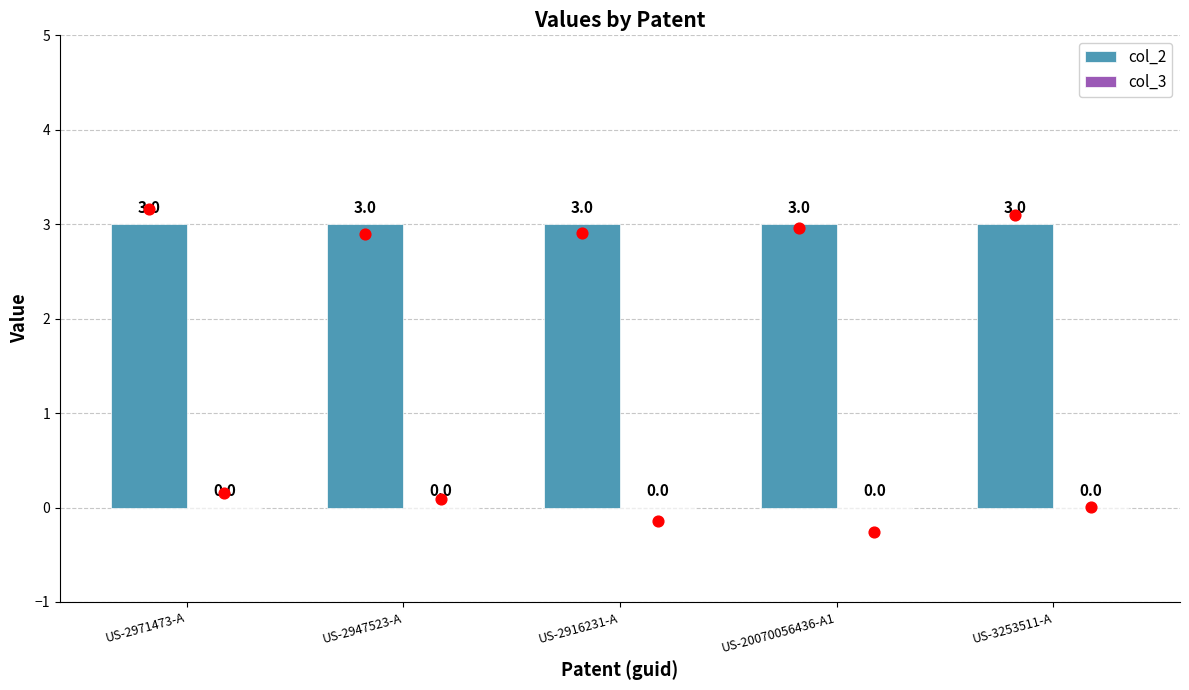

Which series reaches the minimum Y coordinate?

col_3